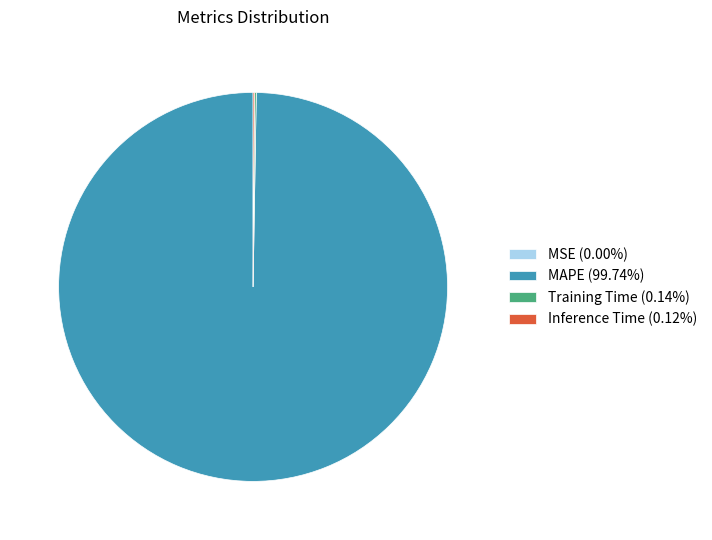

Which category accounts for the majority?

MAPE